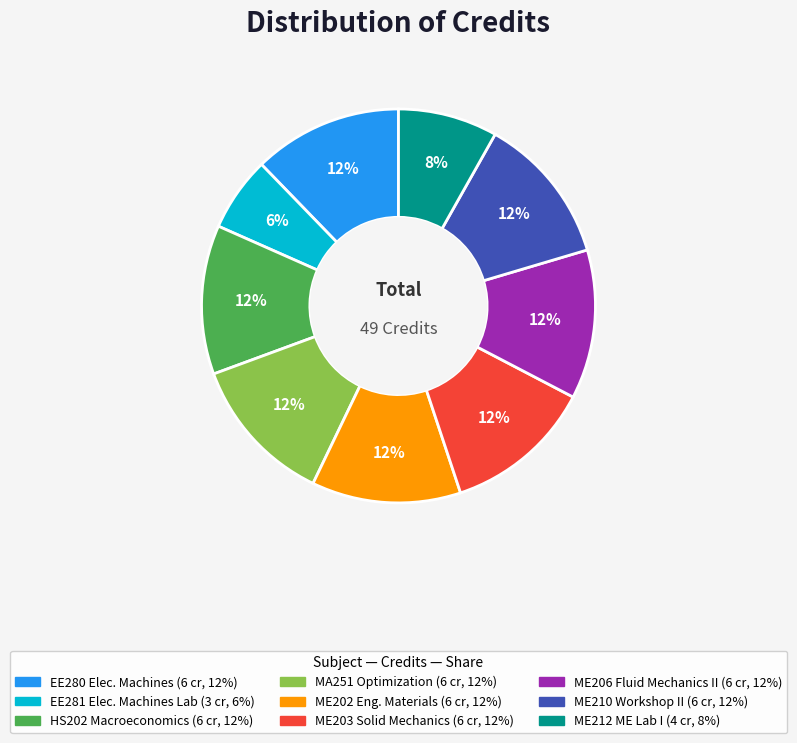

To the nearest percent, what is the difference between the largest and smallest slice percentages?

6%